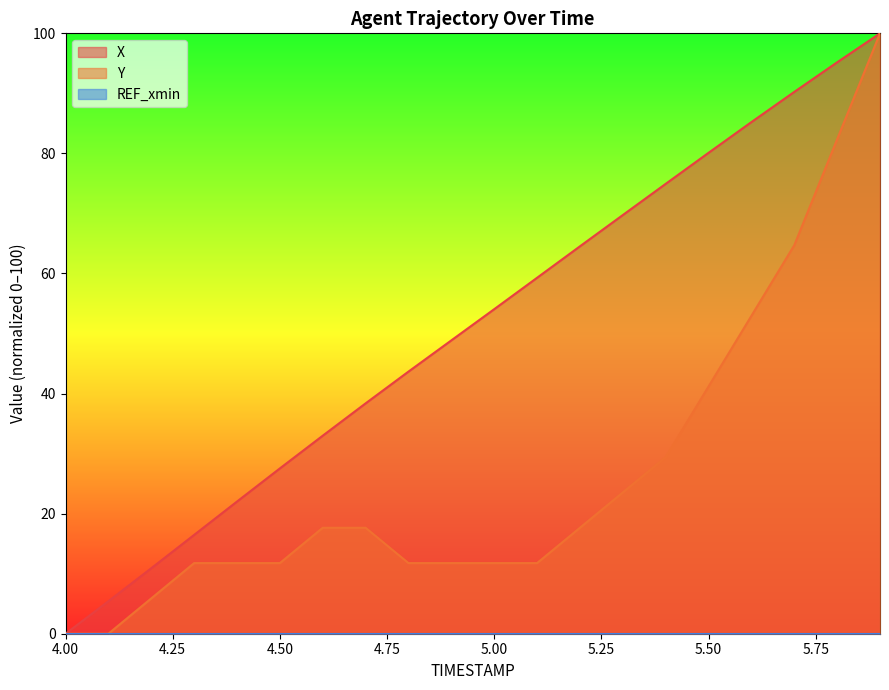

Is it true that Y equals 11.8 at 4.50?

True